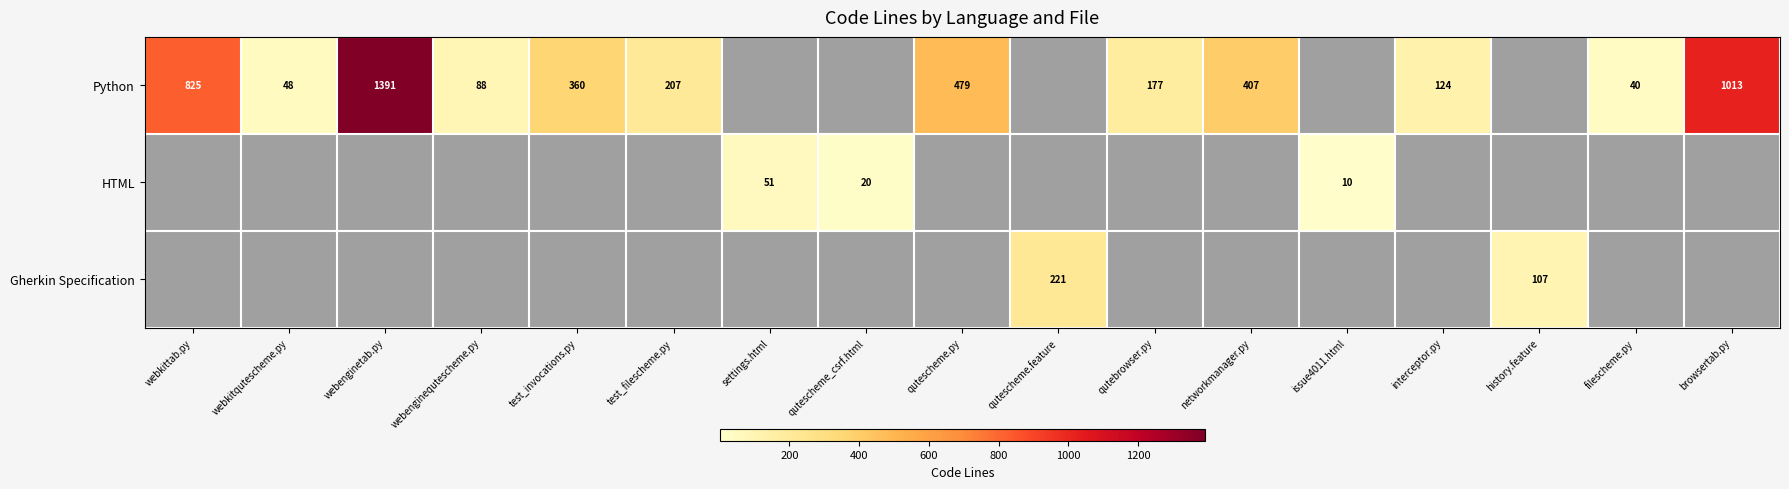

Rank the series by their maximum value, from lowest to highest.

HTML, Gherkin Specification, Python